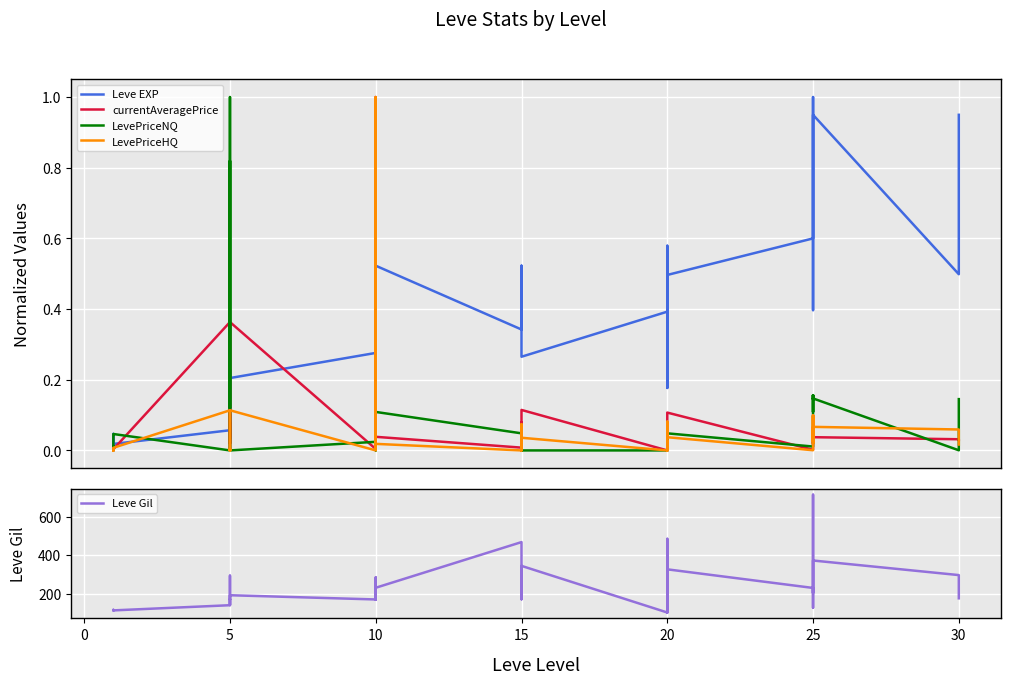

How many values in the LevePriceNQ series exceed 0?

28